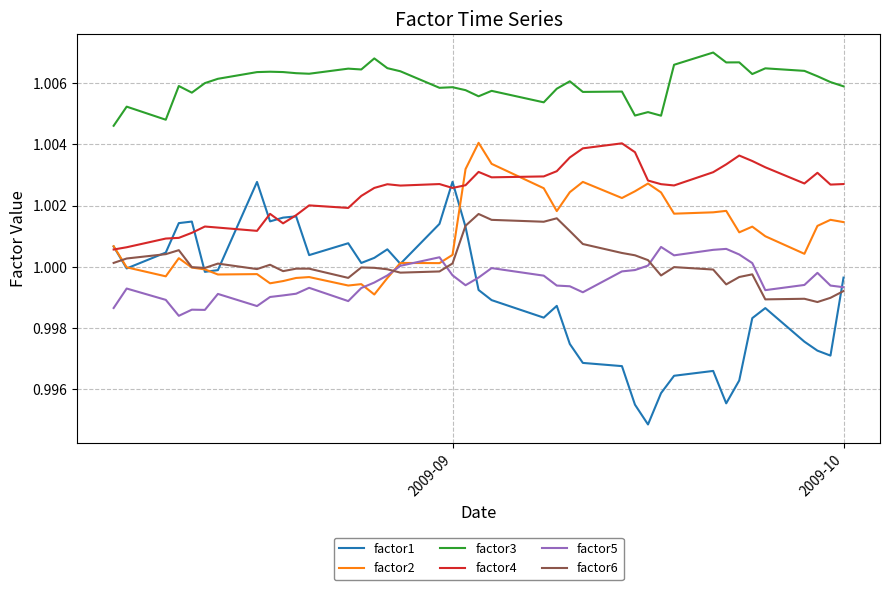

Which series has the largest range (max minus min)?

factor1